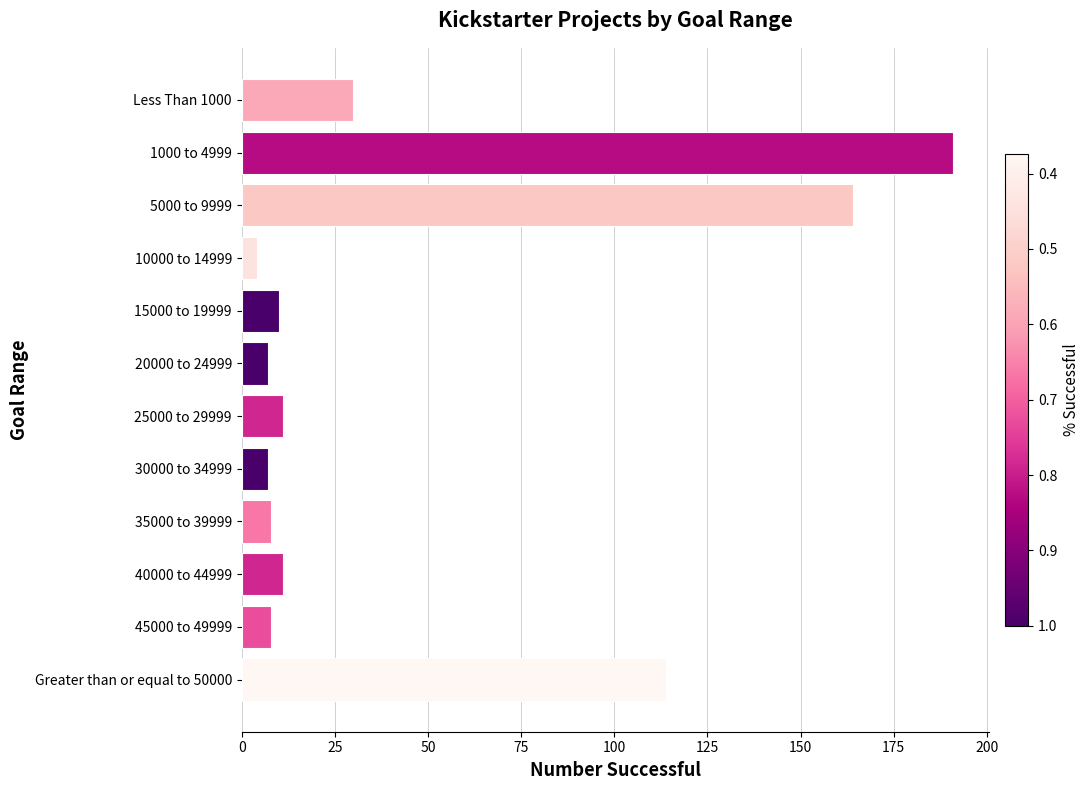

The value at Greater than or equal to 50000 is 35. True or false?

False